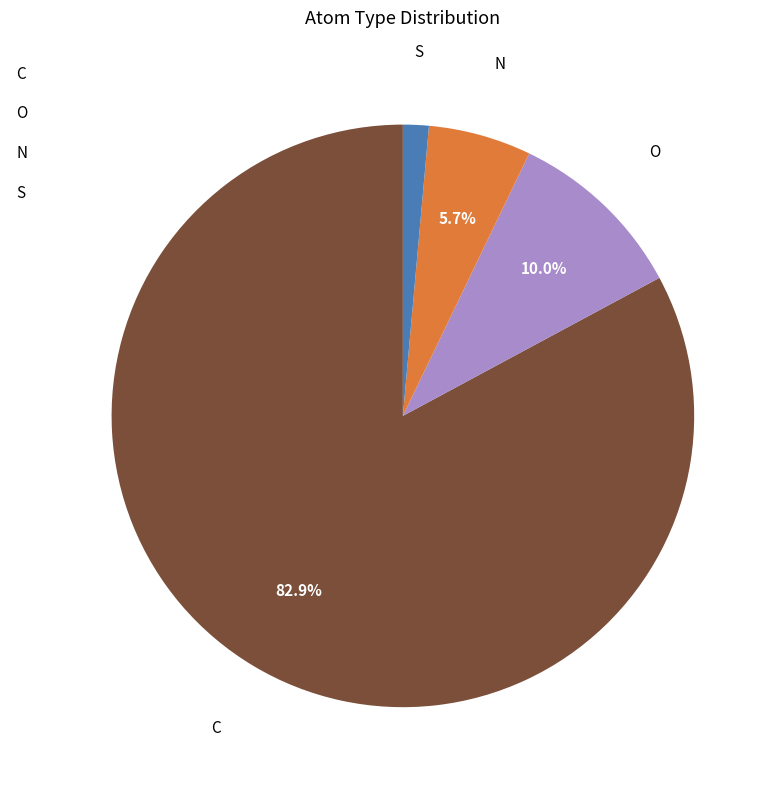

How many segments does this pie chart have?

4